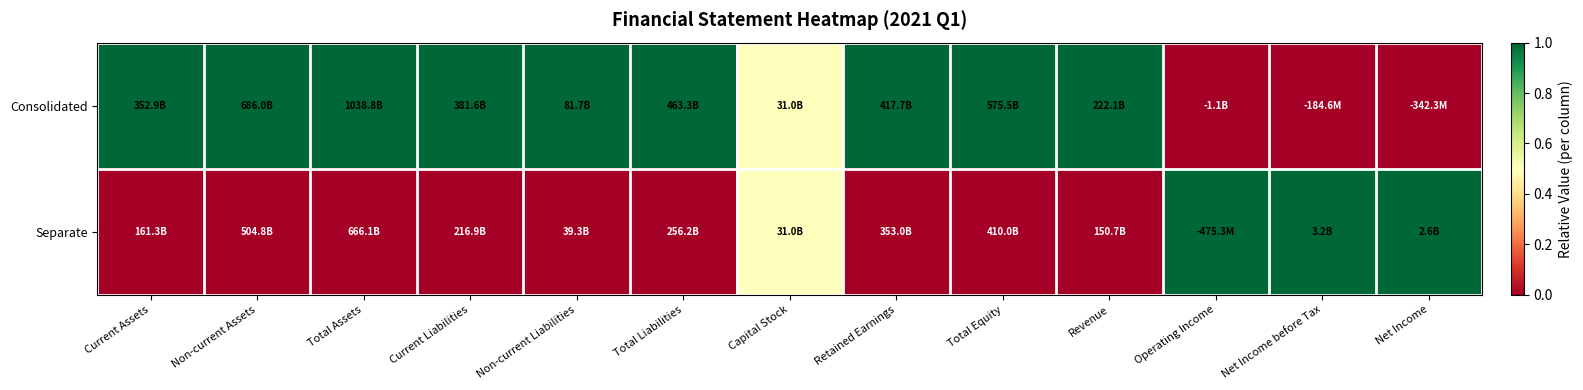

Which series has the largest total across all categories?

Consolidated